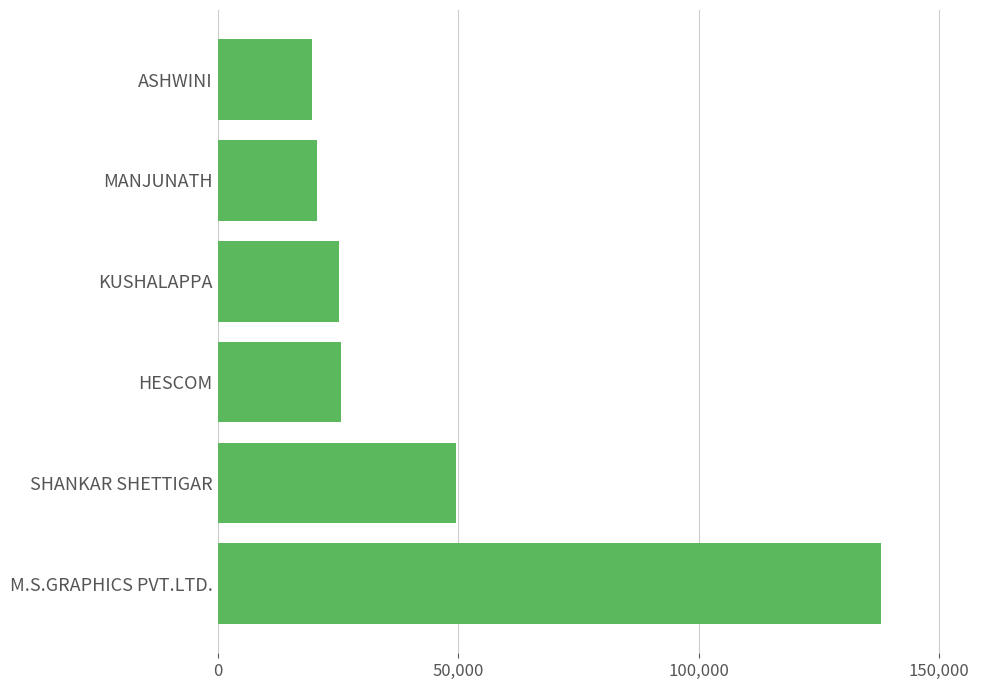

What is the greatest value displayed?

137820